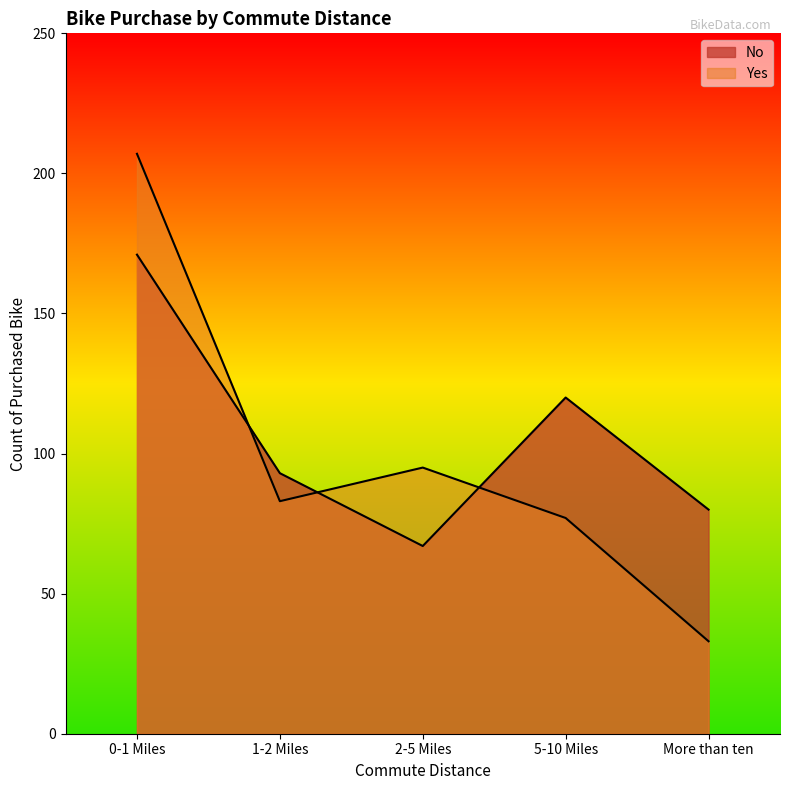

Does the chart have visible grid lines?

No